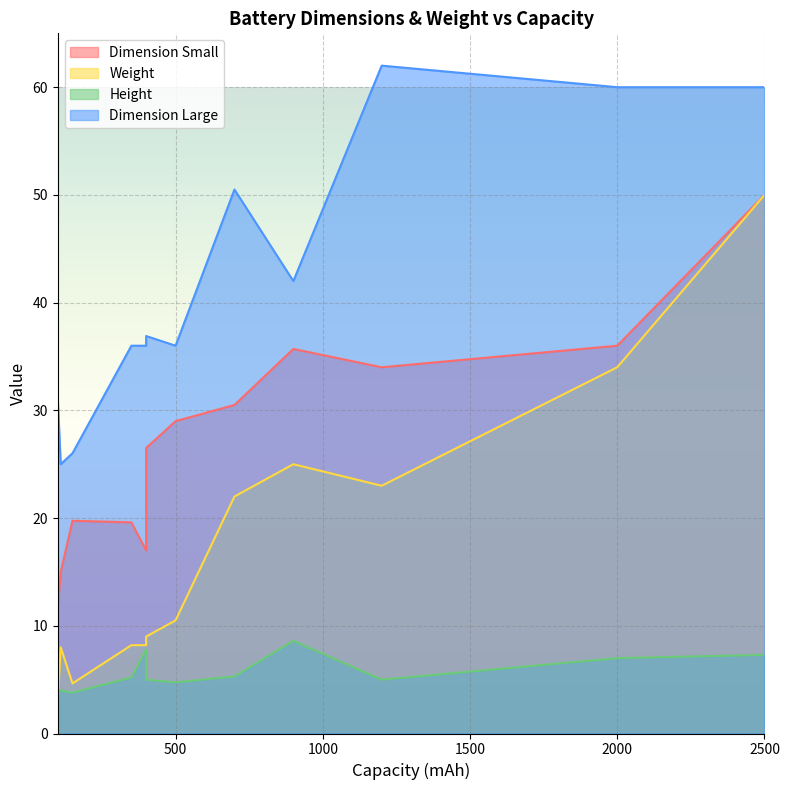

Which series has the largest total across all categories?

Dimension Large